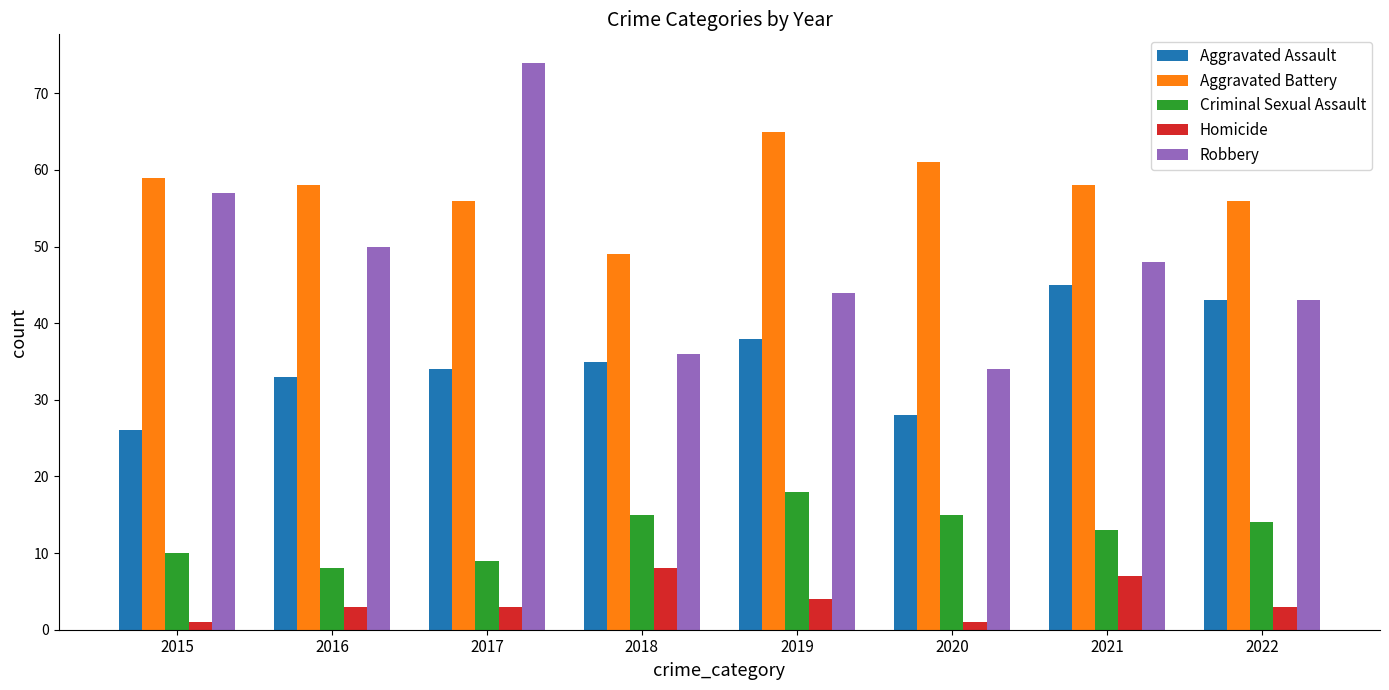

What is the value of the Aggravated Assault bar at the 4th from the left?

35